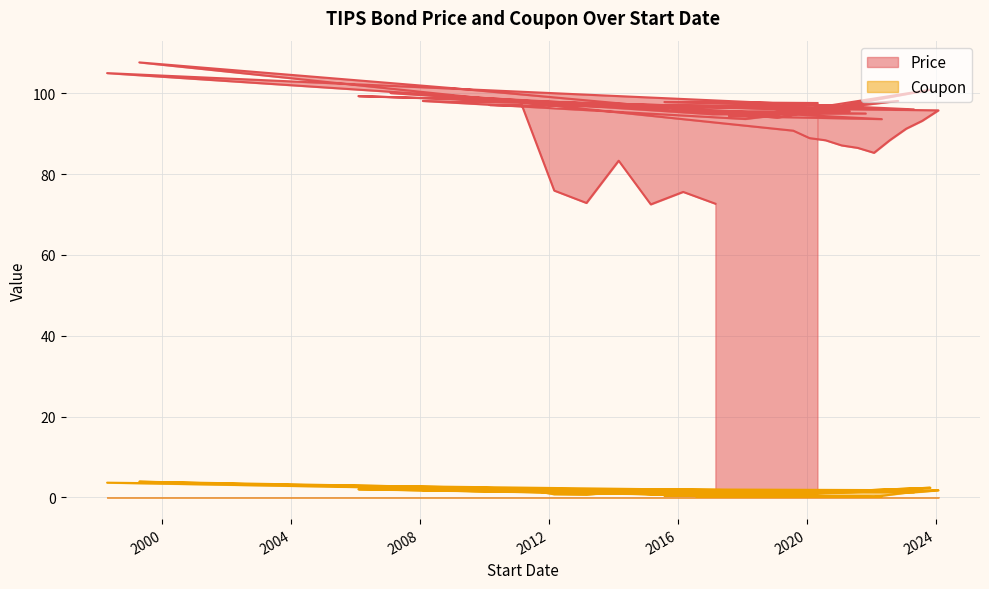

Which series has the largest range (max minus min)?

Price